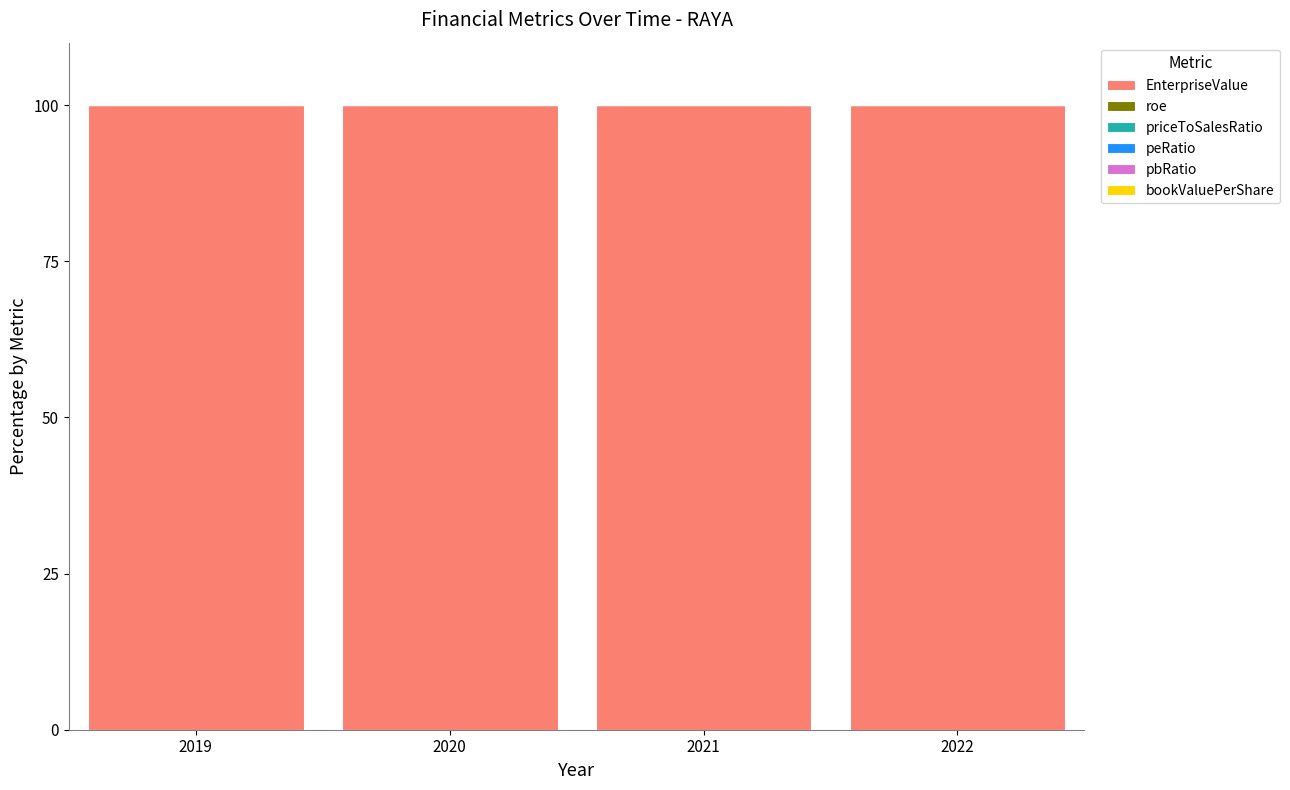

The value of EnterpriseValue at 2020 is 69.6. True or false?

False